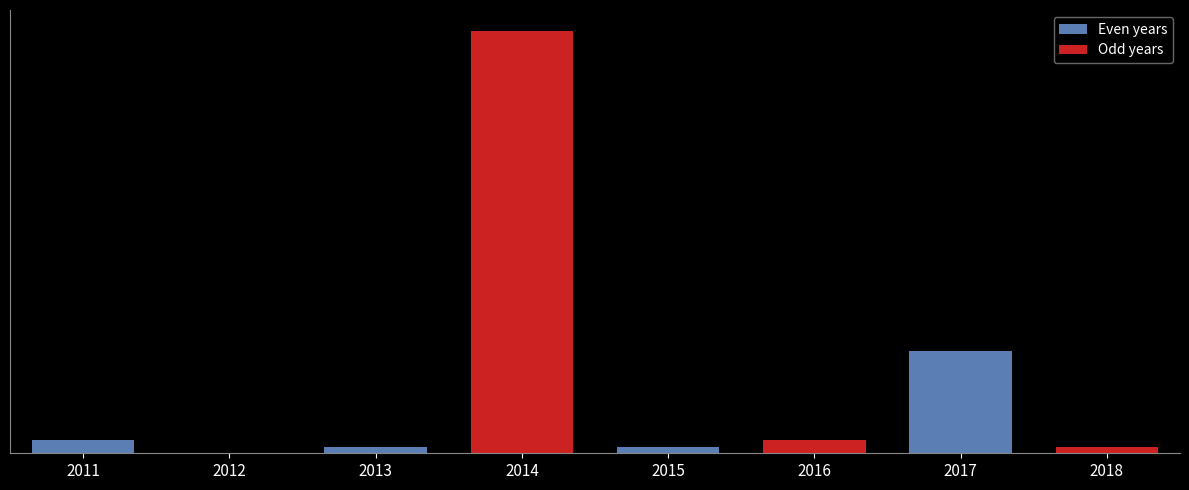

Are the bars horizontal?

No